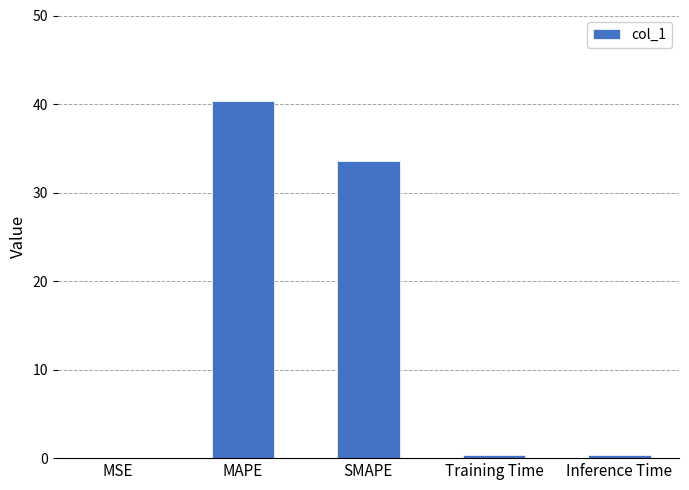

Is it true that the value at MAPE is 64.5?

False